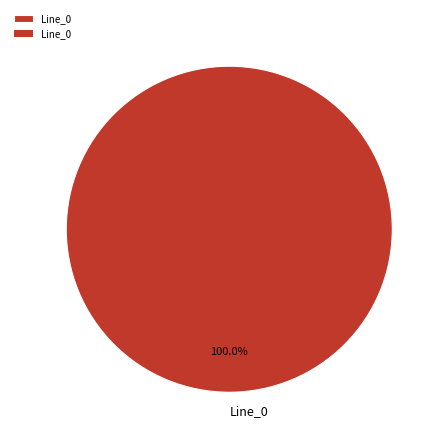

How many segments does this pie chart have?

1